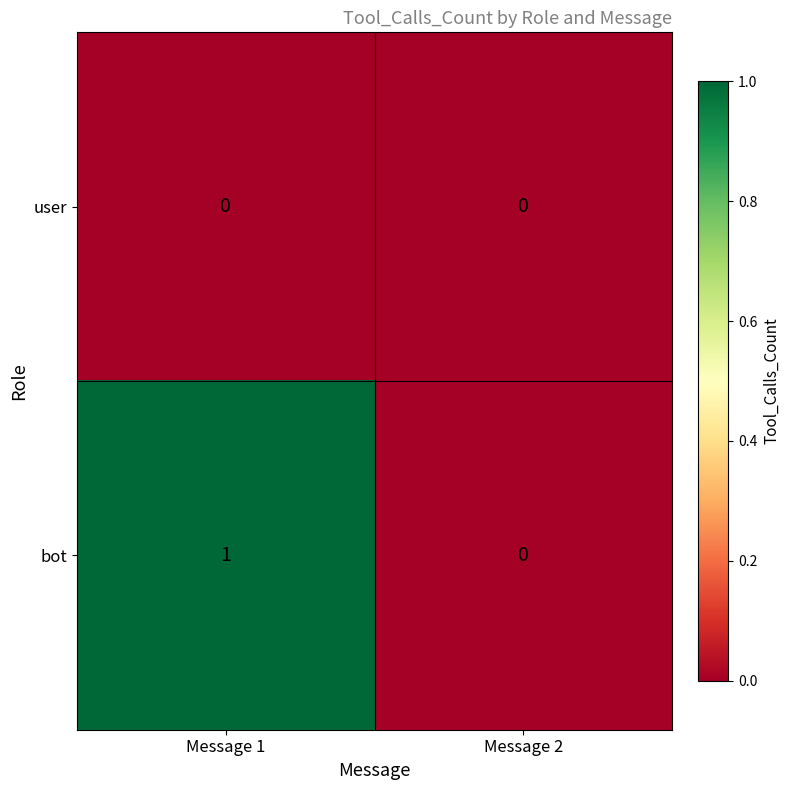

How many categories are shown in the chart?

2